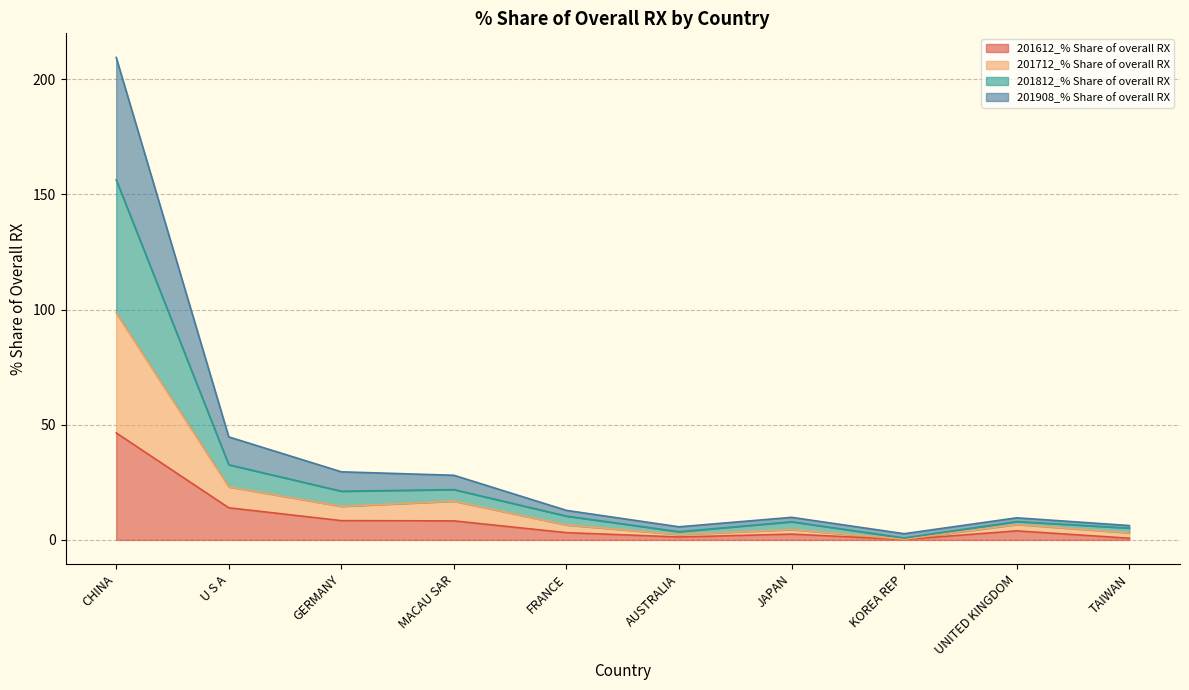

List the labels in order of 201712_% Share of overall RX value, smallest first.

KOREA REP, AUSTRALIA, TAIWAN, JAPAN, UNITED KINGDOM, FRANCE, GERMANY, MACAU SAR, U S A, CHINA